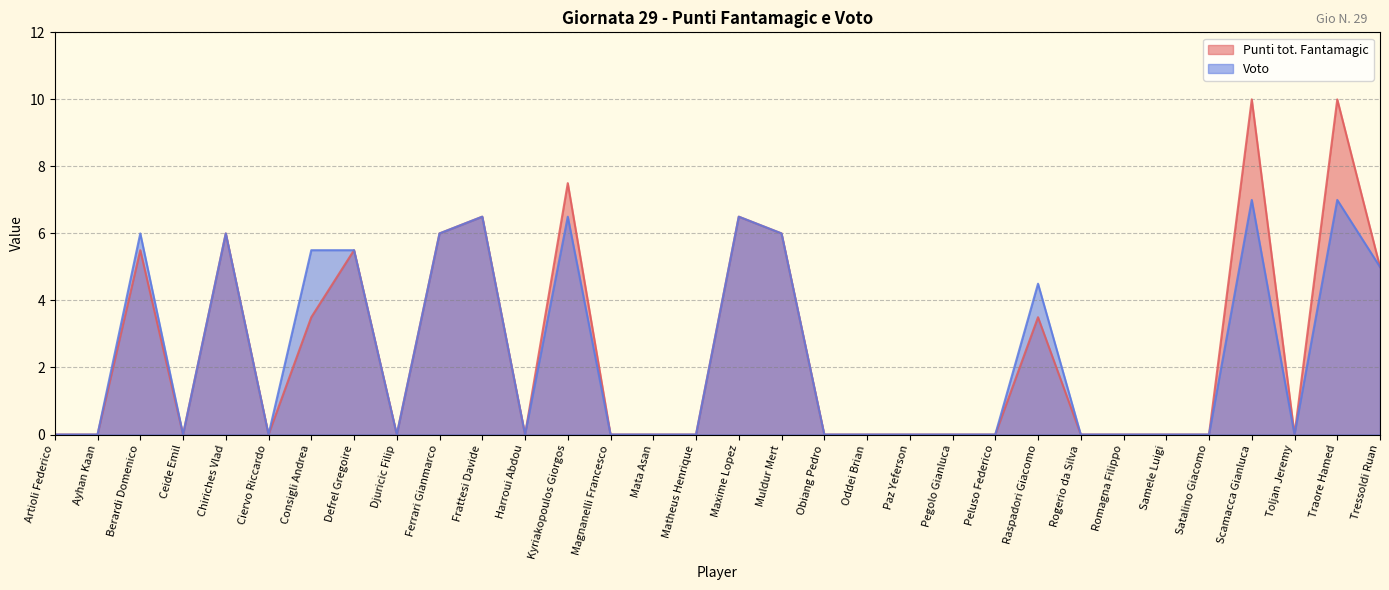

How many lines are shown in the chart?

2